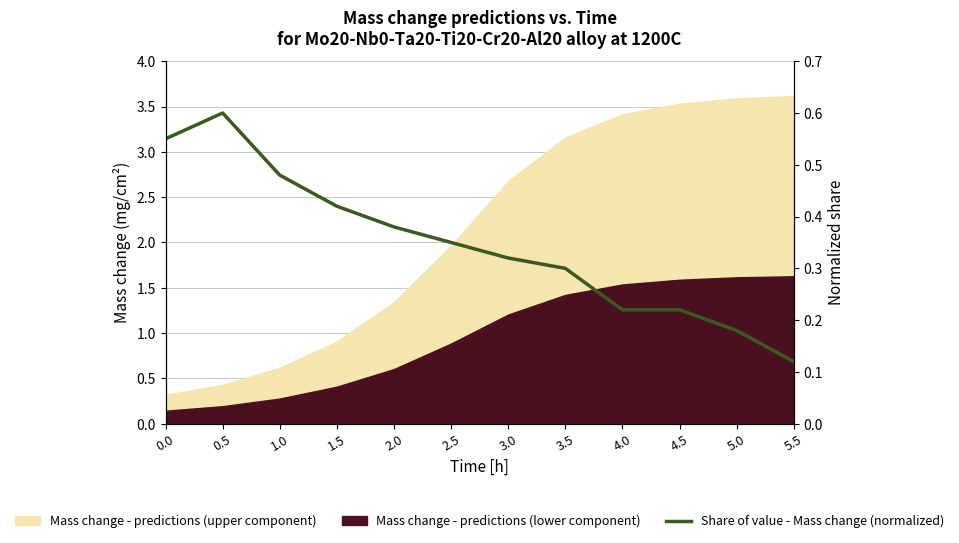

Is it true that the value at 0.5 is 1.0?

False